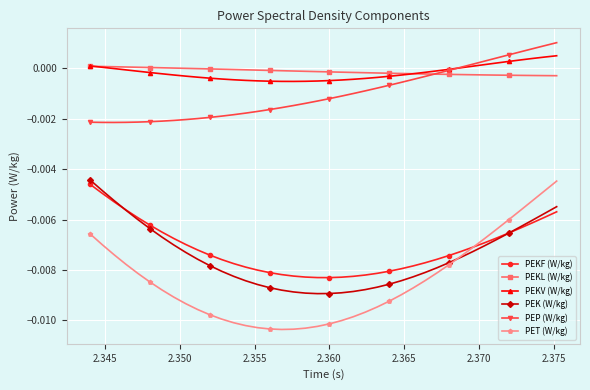

True or false: PET (W/kg) and PEP (W/kg) intersect in this chart.

False